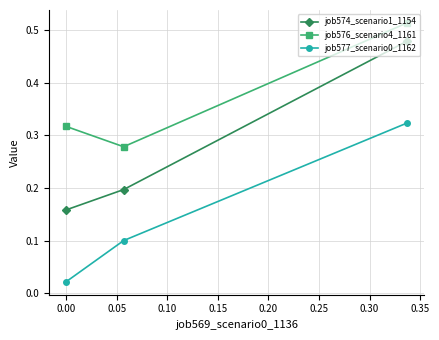

How many job576_scenario4_1161 values are between 0 and 1?

3